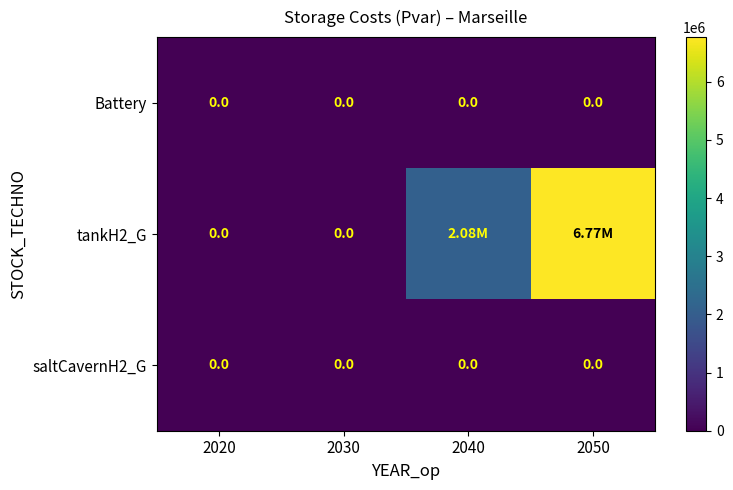

How many data points in tankH2_G are above 2084041?

2